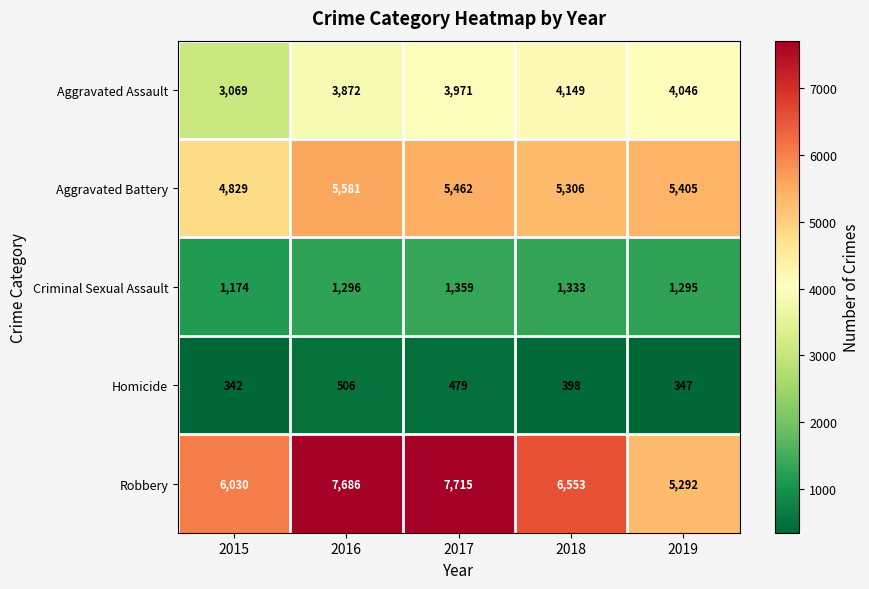

At which category is the sum across all series the highest?

2017